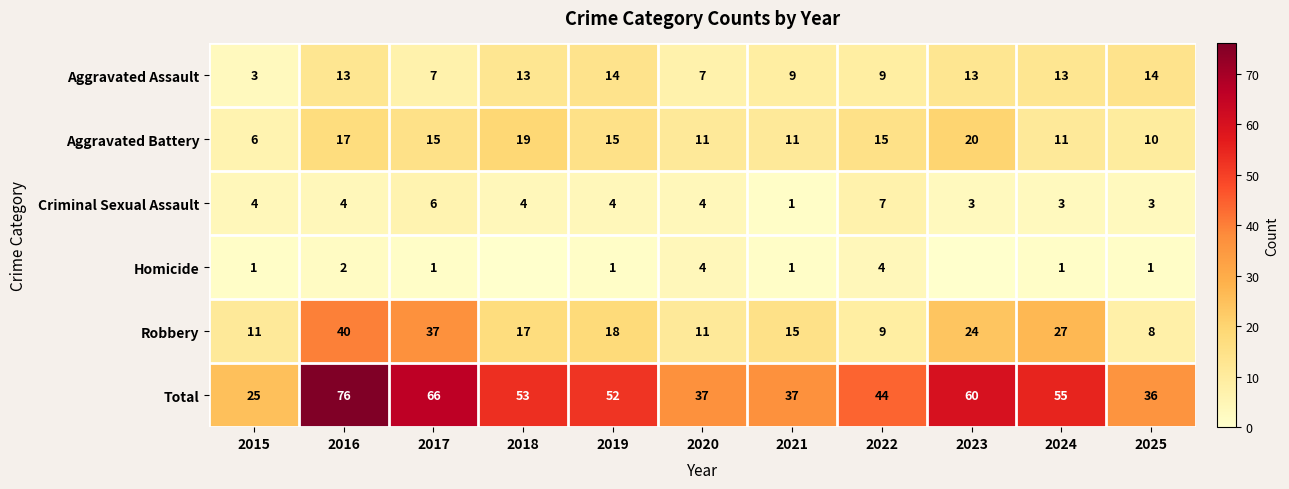

Between 2019 and 2025, which series saw the biggest shift?

Total